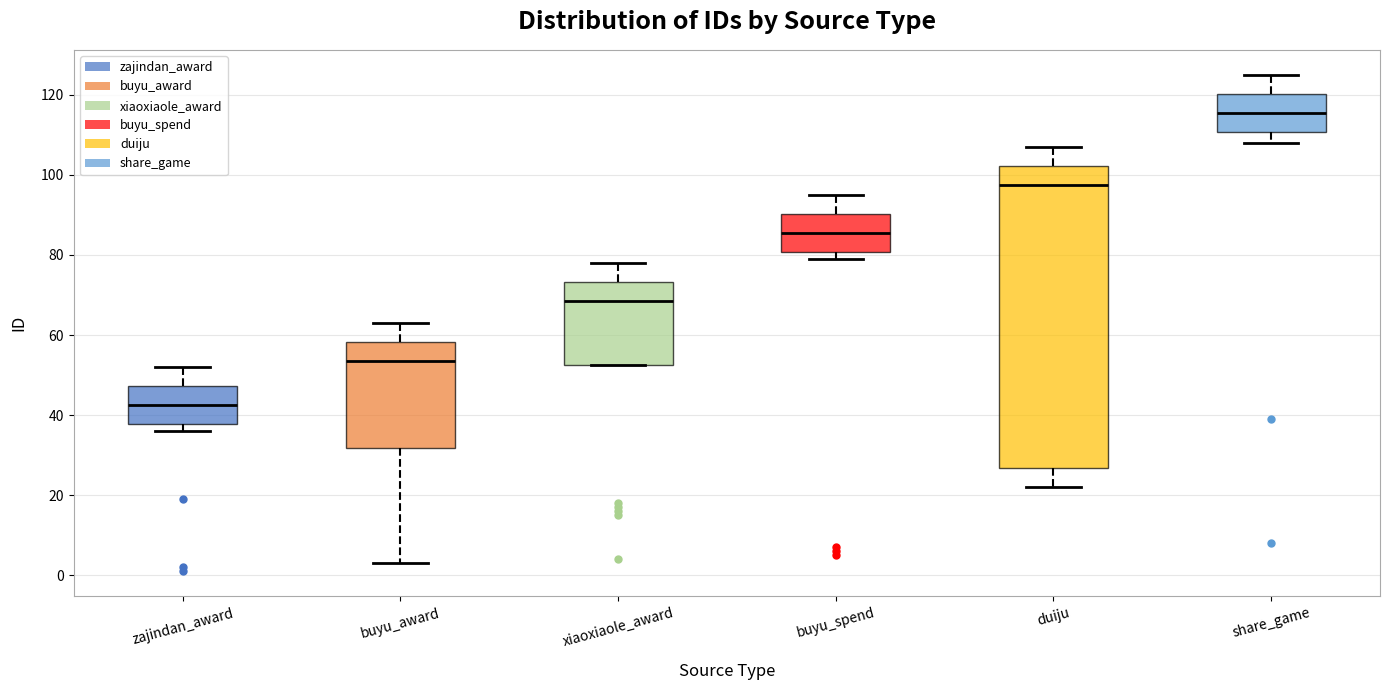

Where does the upper whisker of the box for buyu_award end on the y-axis? The values are not printed on the chart, so give them approximately, as read against the axis.

64